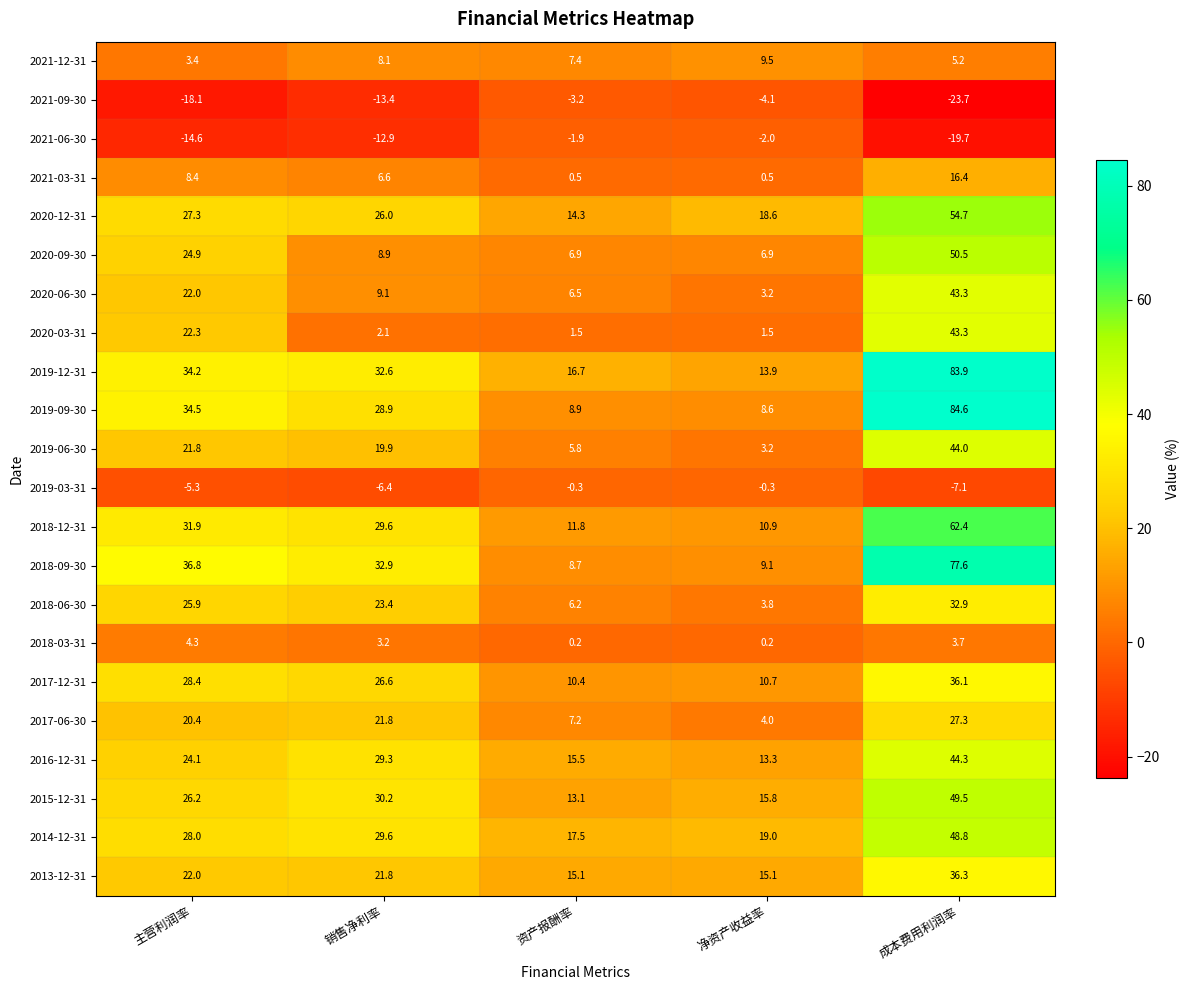

Which series changed the most between 资产报酬率 and 成本费用利润率?

2019-09-30